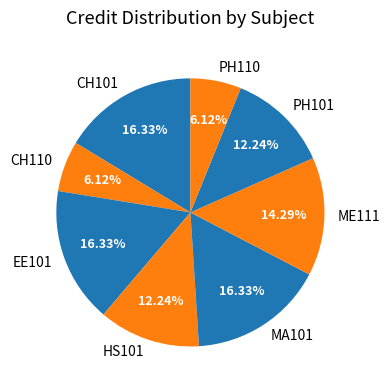

What percentage is the HS101 slice, to the nearest percent?

12%